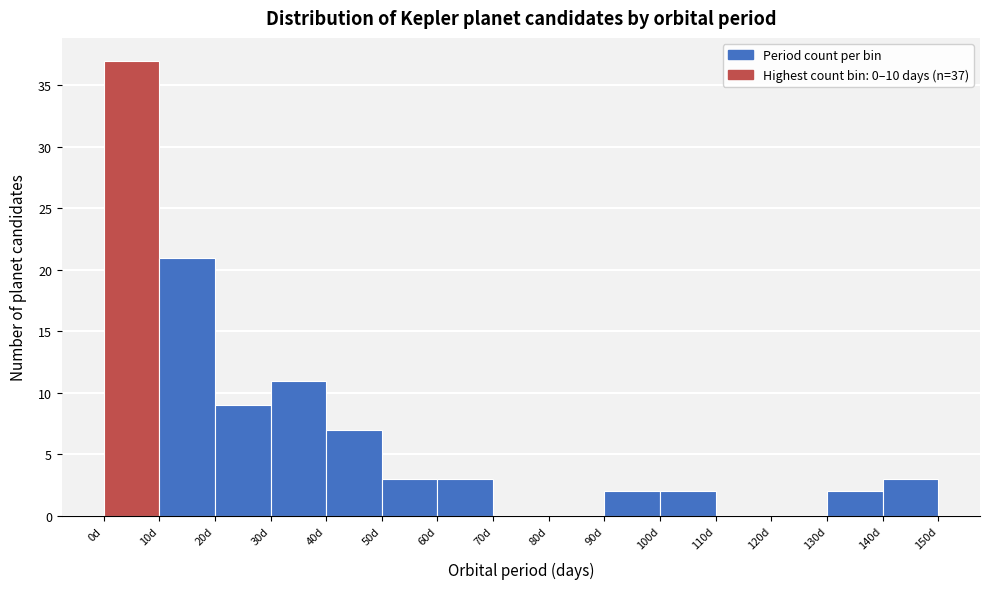

Over which range of the x-axis is the bar tallest?

0 to 10